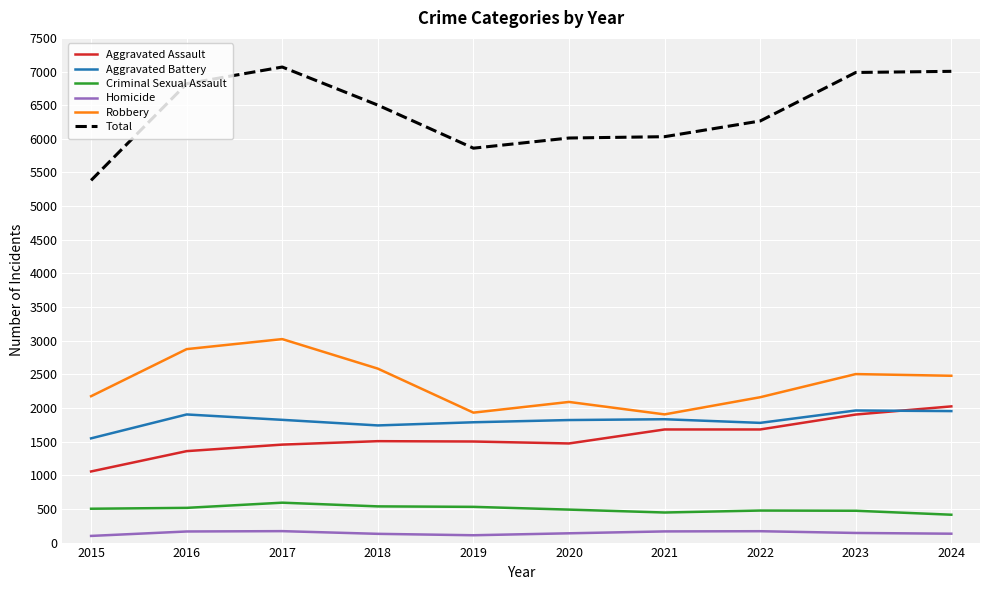

The value of Homicide at 2023 is 143. True or false?

True